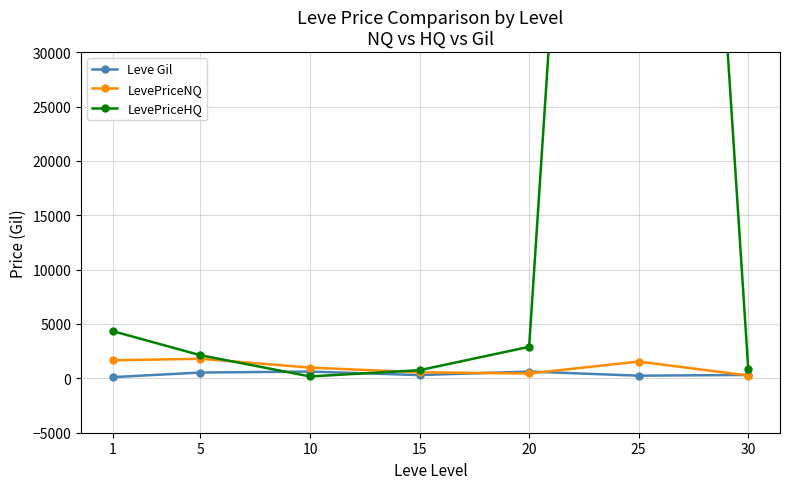

How many data points in LevePriceNQ are above 988?

4